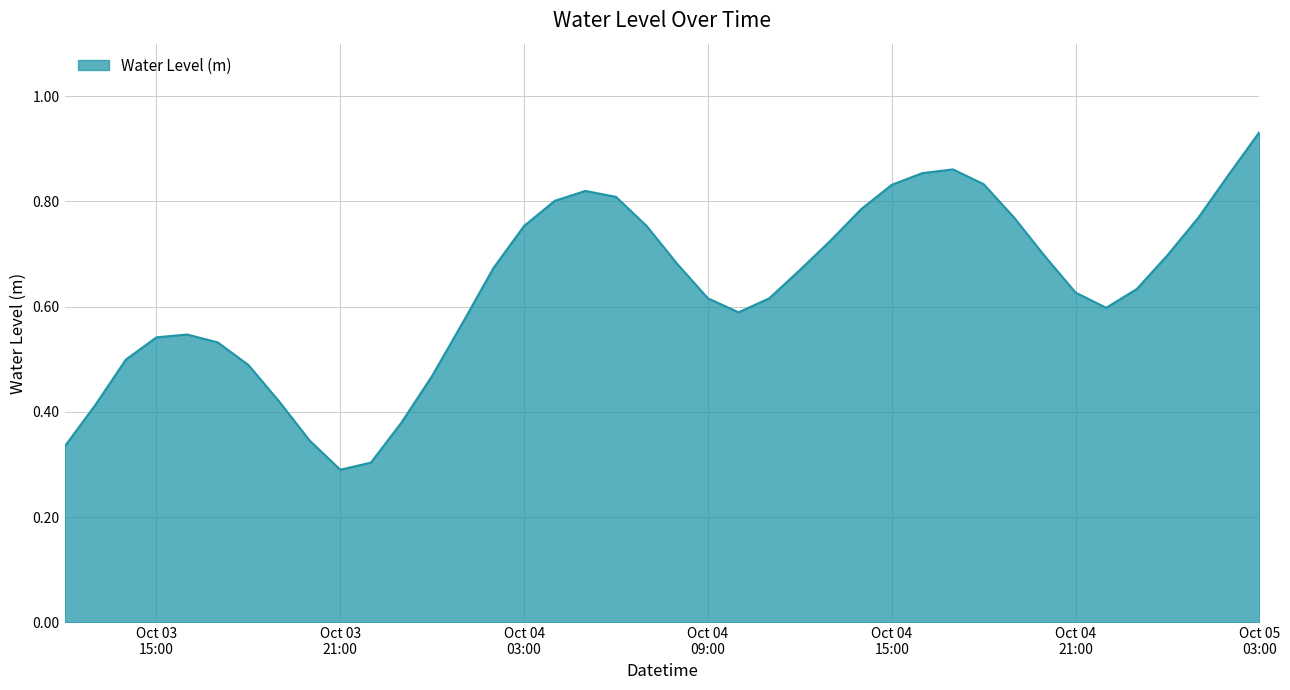

Does the chart have visible grid lines?

Yes